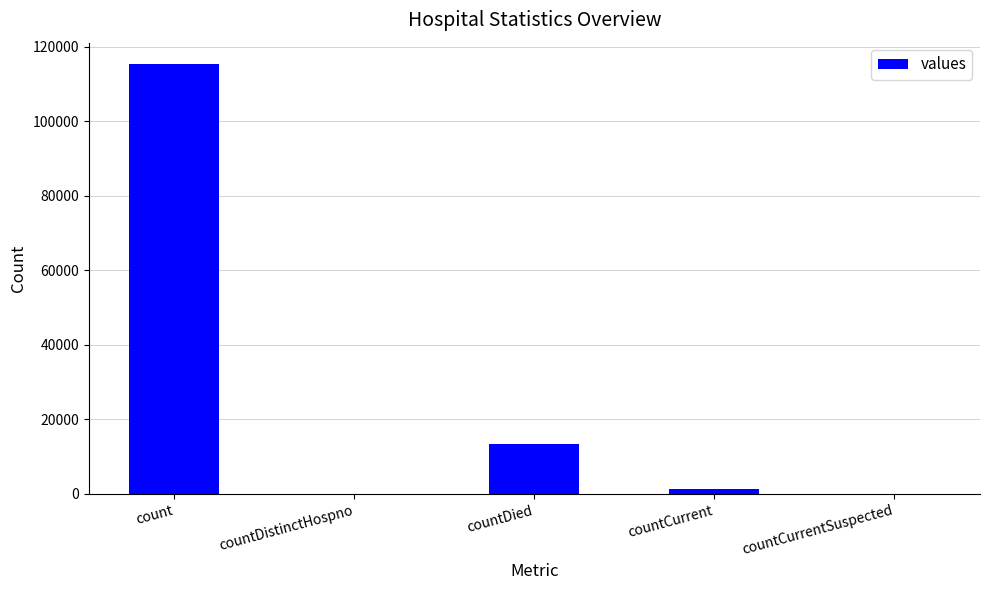

How many categories are shown in the chart?

5